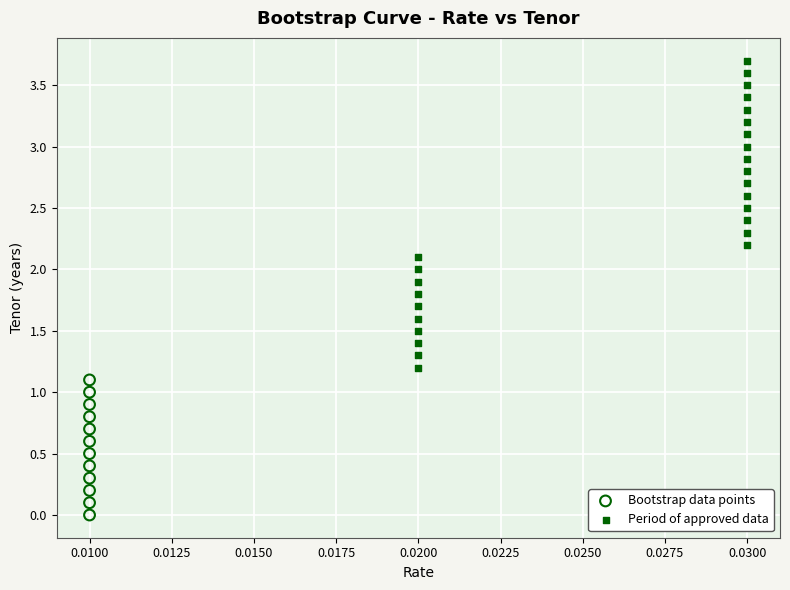

Which series reaches the maximum Y coordinate?

Period of approved data